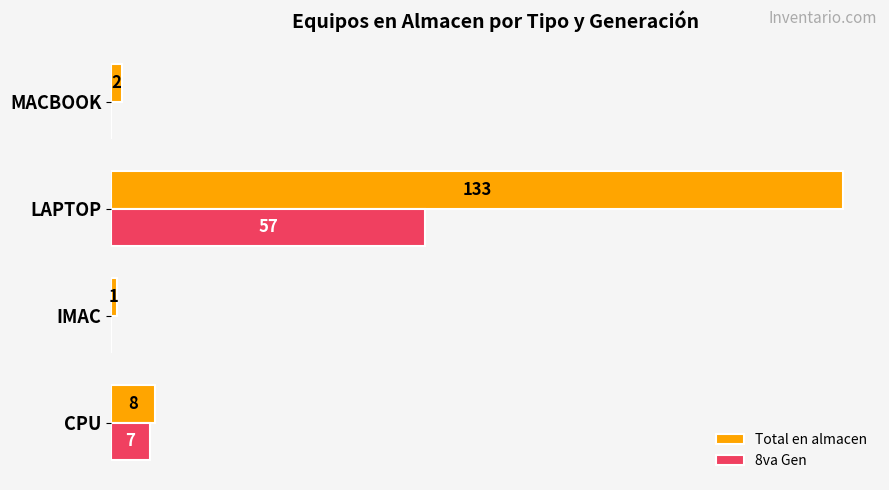

Is the value of 8va Gen at MACBOOK greater than the value of Total en almacen at LAPTOP?

No